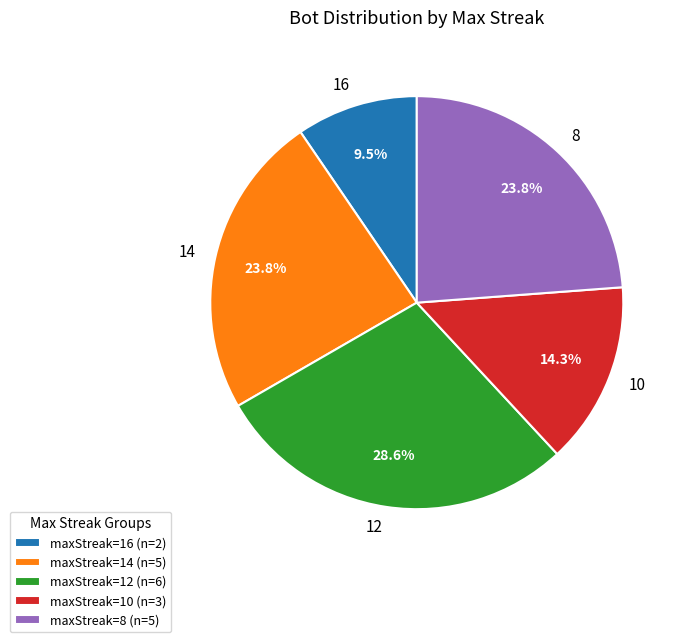

How many slices are in this pie chart?

5